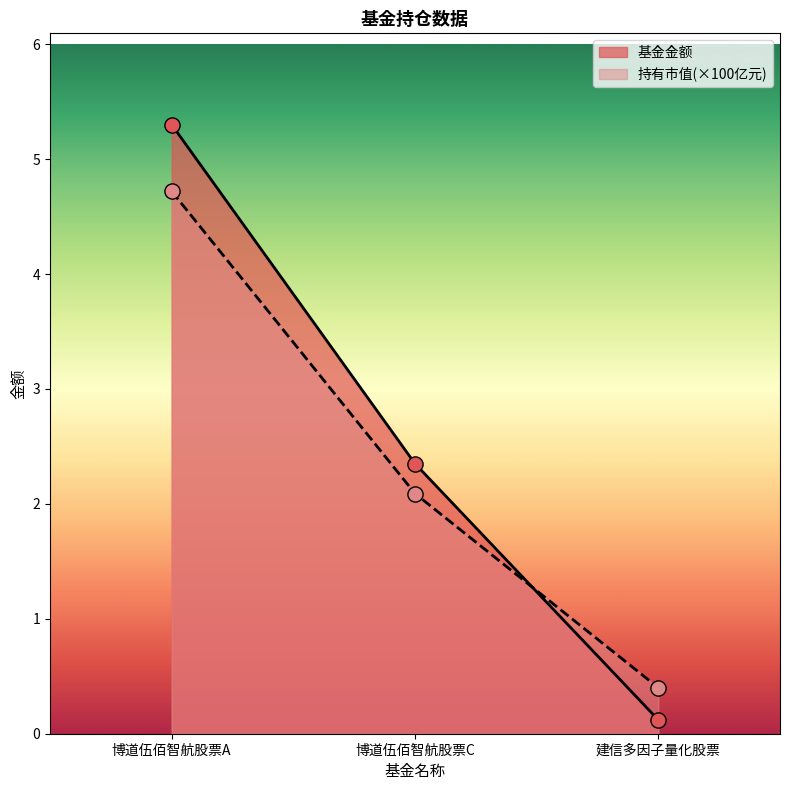

What are all the series names shown in the legend?

基金金额, 持有市值(×100亿元)